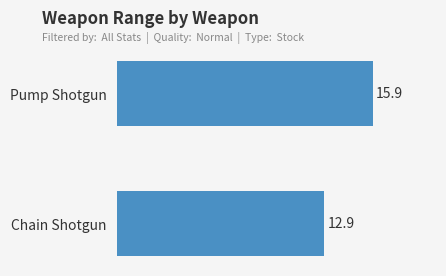

What is the difference between the maximum and minimum values?

3.0